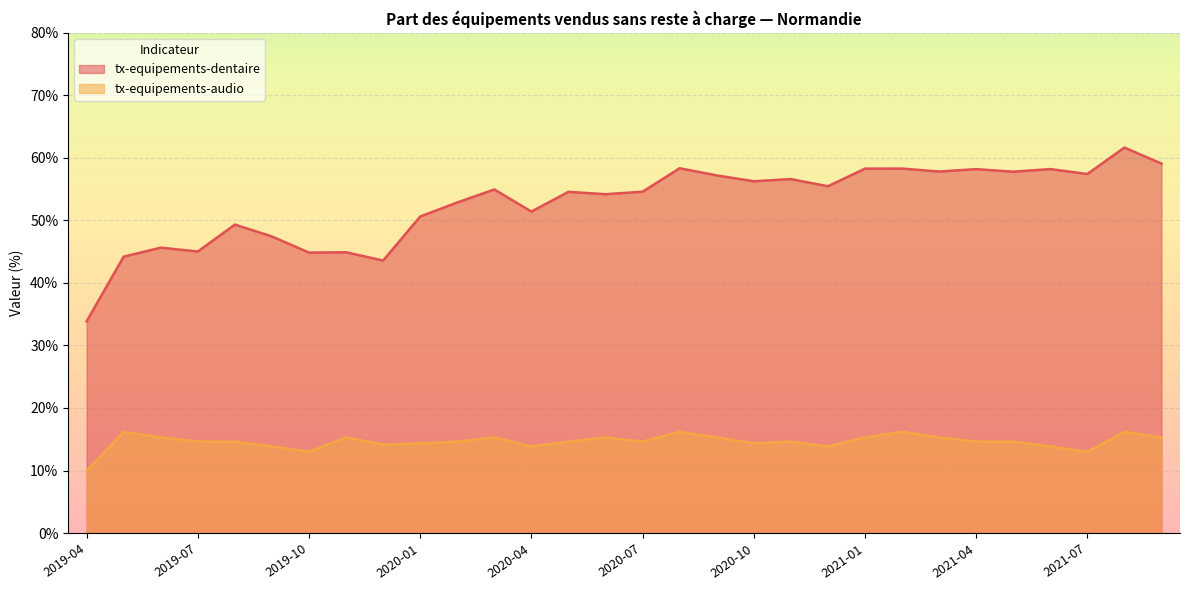

What are all the series names shown in the legend?

tx-equipements-dentaire, tx-equipements-audio